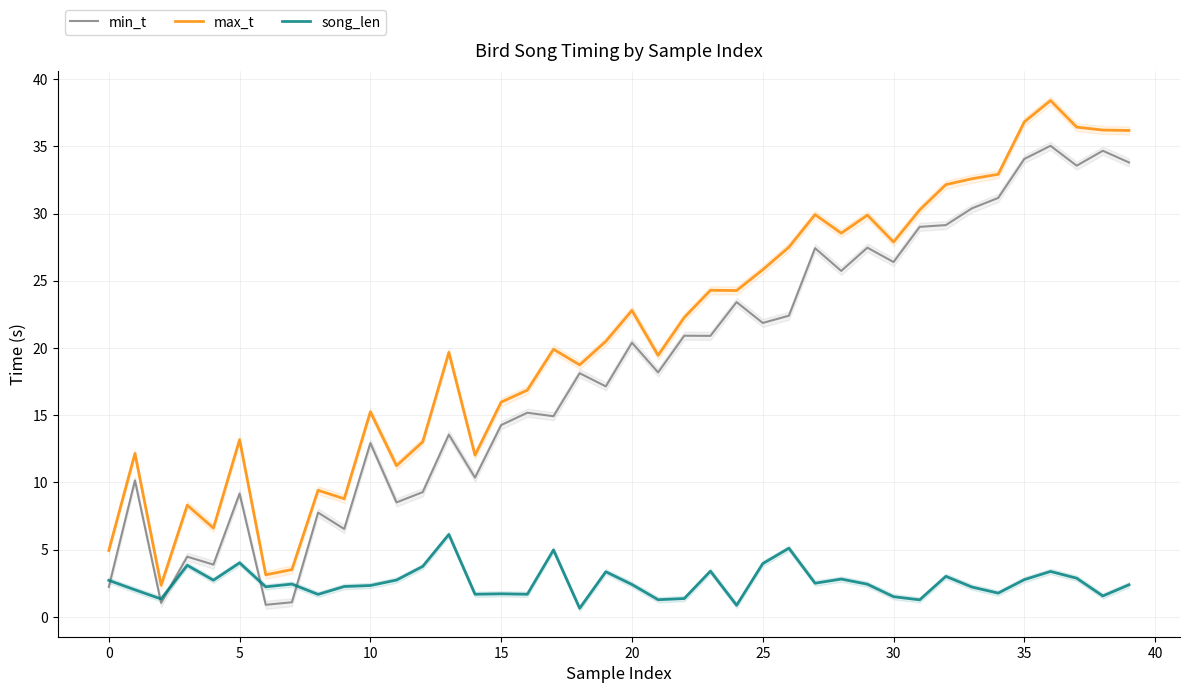

What is the spread (max minus min) of values at 13?

13.5